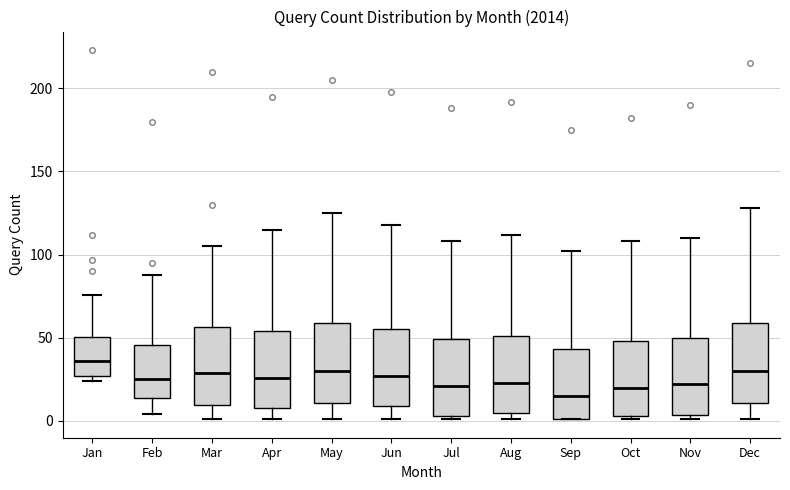

Which box's median line is the highest?

Jan